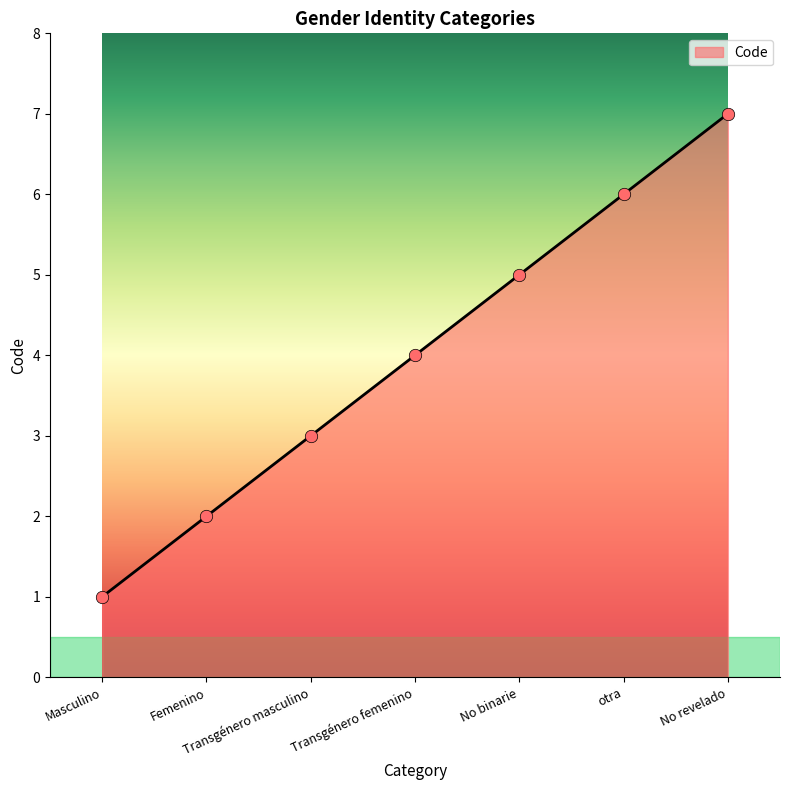

Between Femenino and Transgénero femenino, which is larger?

Transgénero femenino